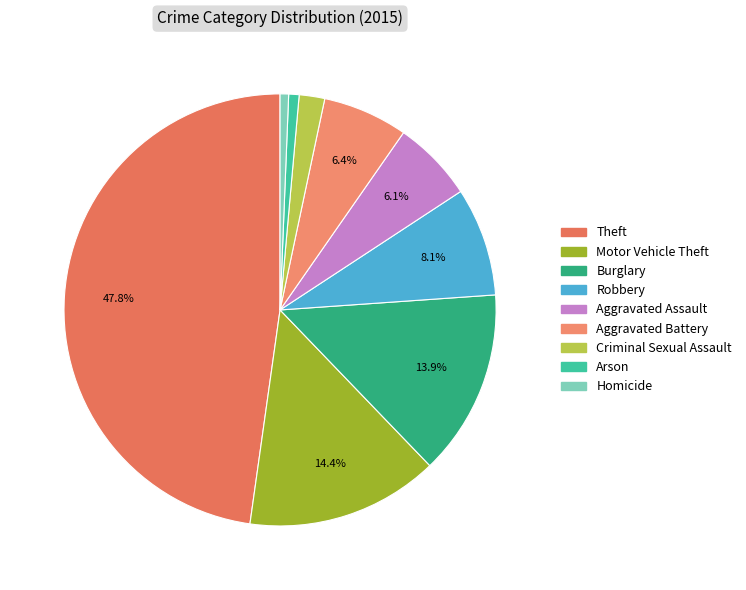

Does Burglary represent more than half of the total?

No